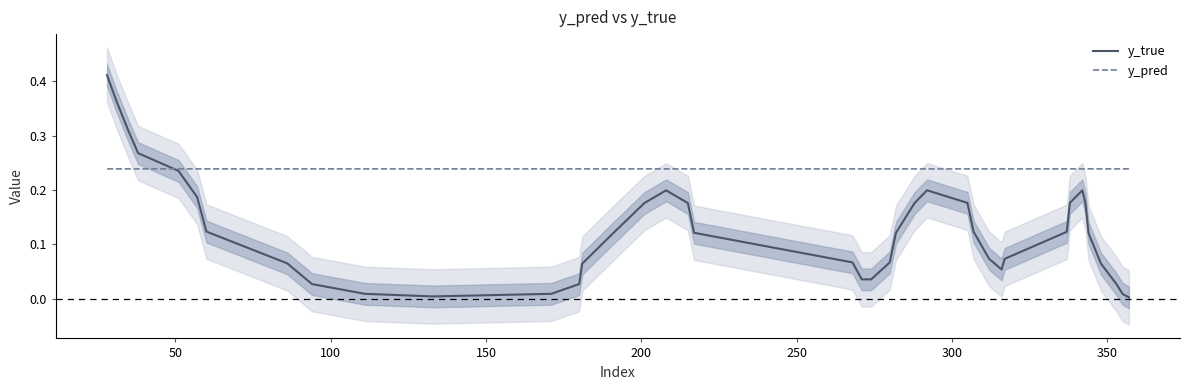

What value does the y_pred series have at 300?

0.2